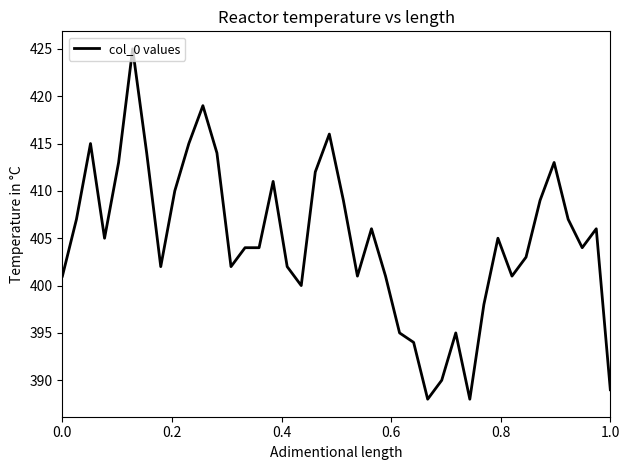

What is the smallest value displayed?

388